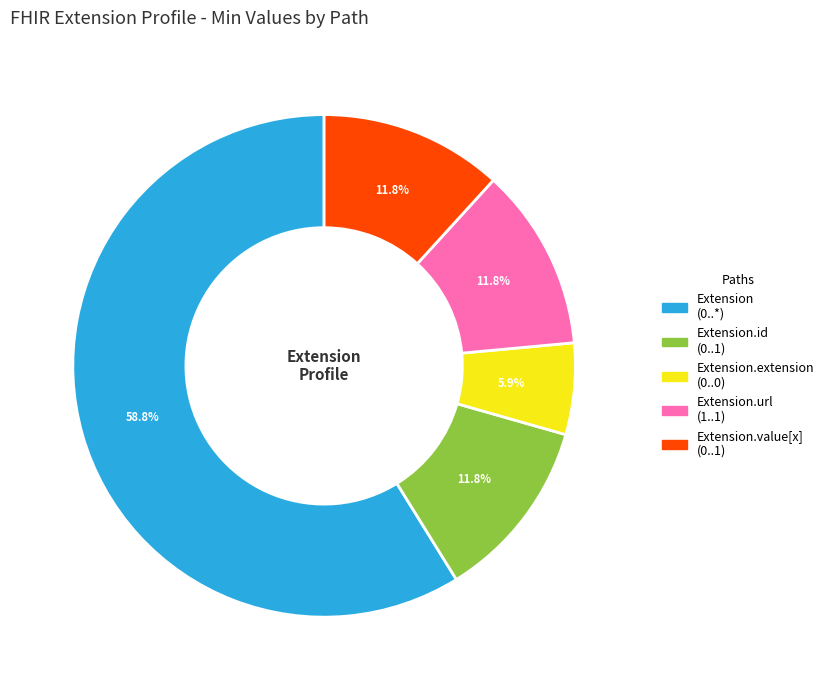

How many slices are in this pie chart?

5